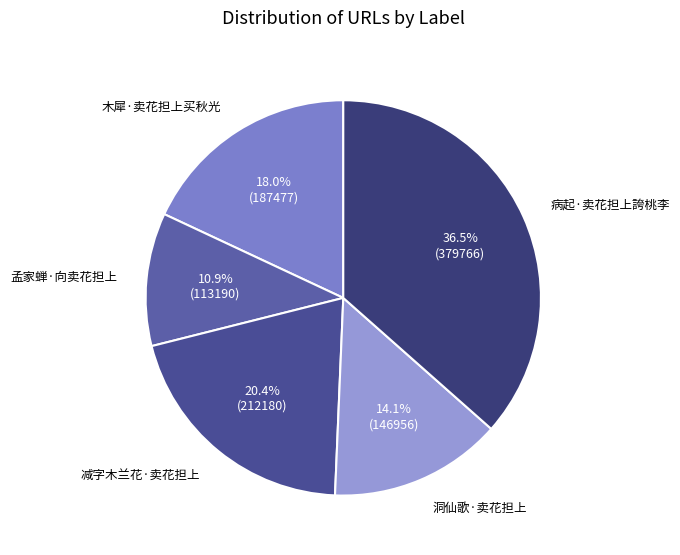

How many segments does this pie chart have?

5